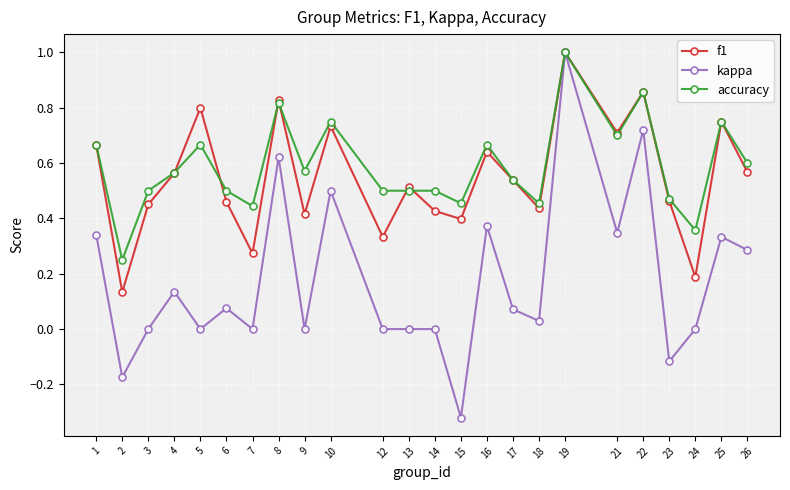

Which label corresponds to the smallest value in the chart?

15